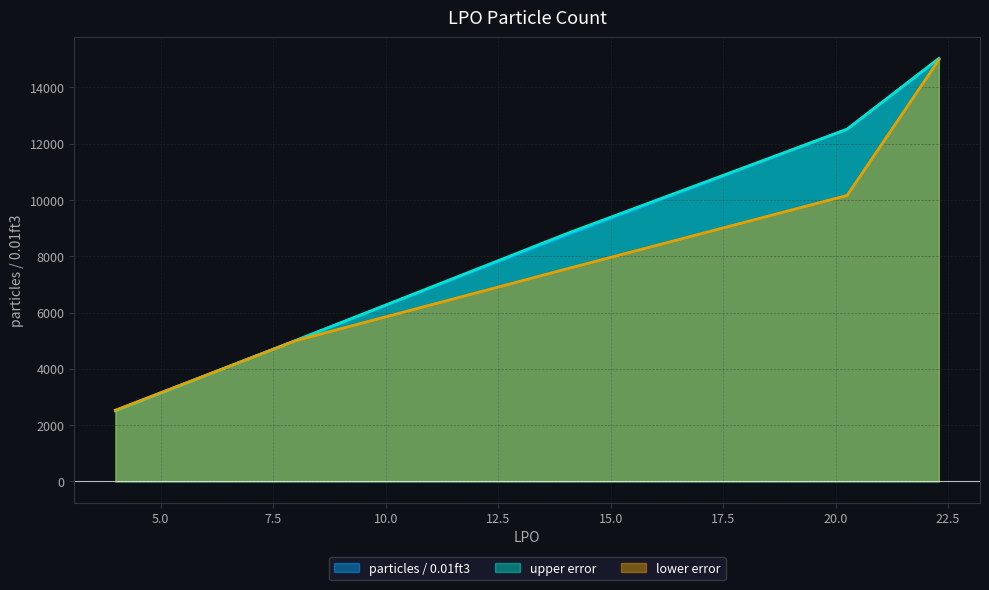

The value of lower error at 22.2940513476928 is 5984.3. True or false?

False